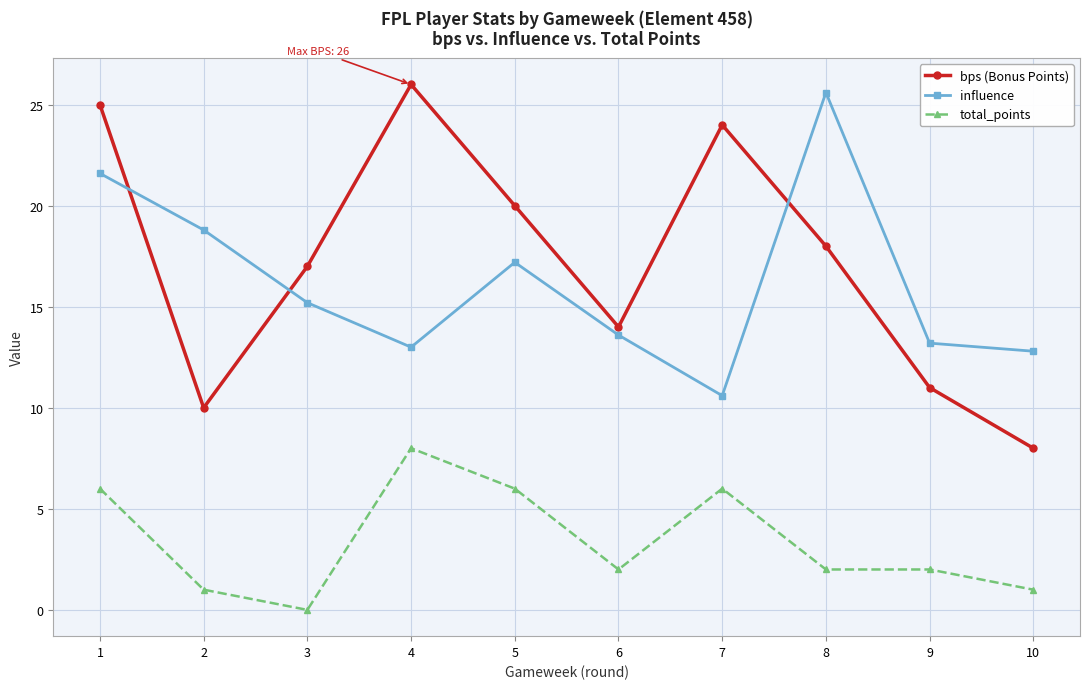

What is the value of the total_points point at the 1st from the left?

6.0